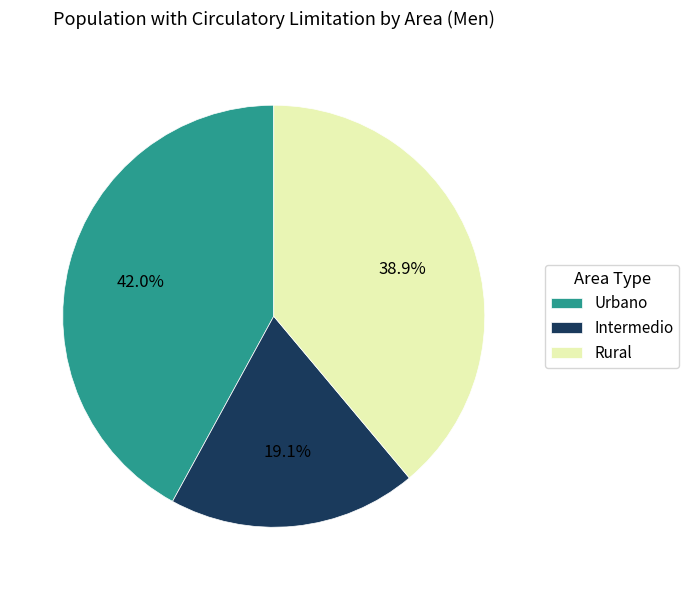

Rank the categories by value from highest to lowest.

Urbano, Rural, Intermedio